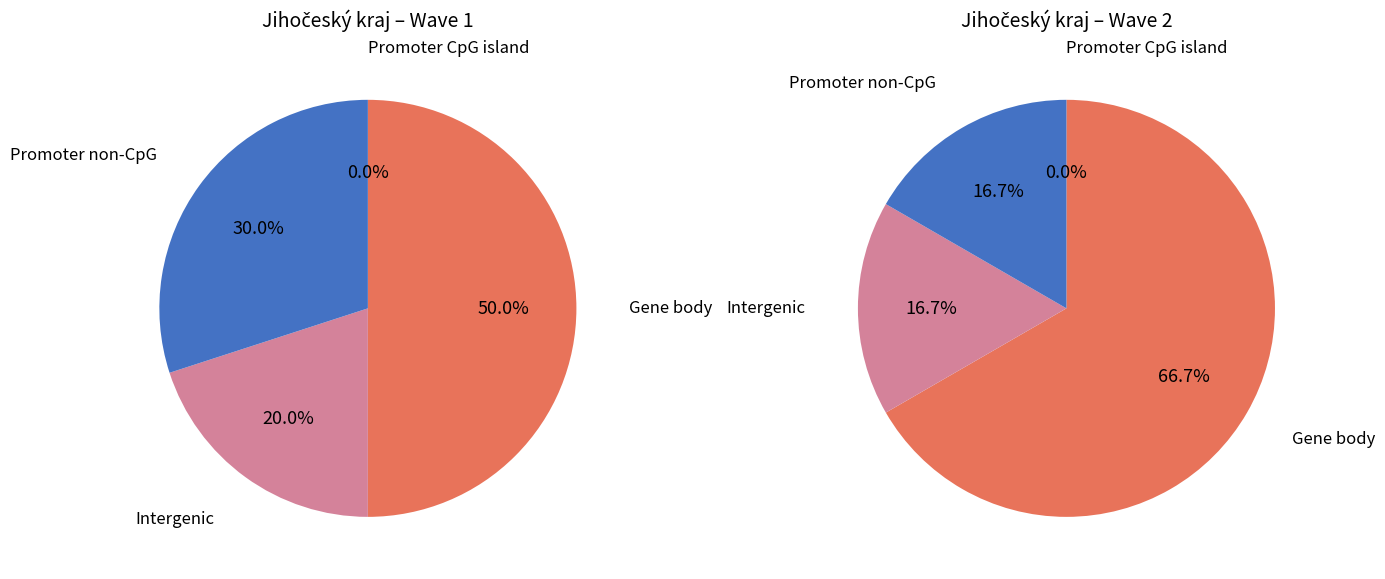

The 16 slice represents 16% of the pie. True or false?

False